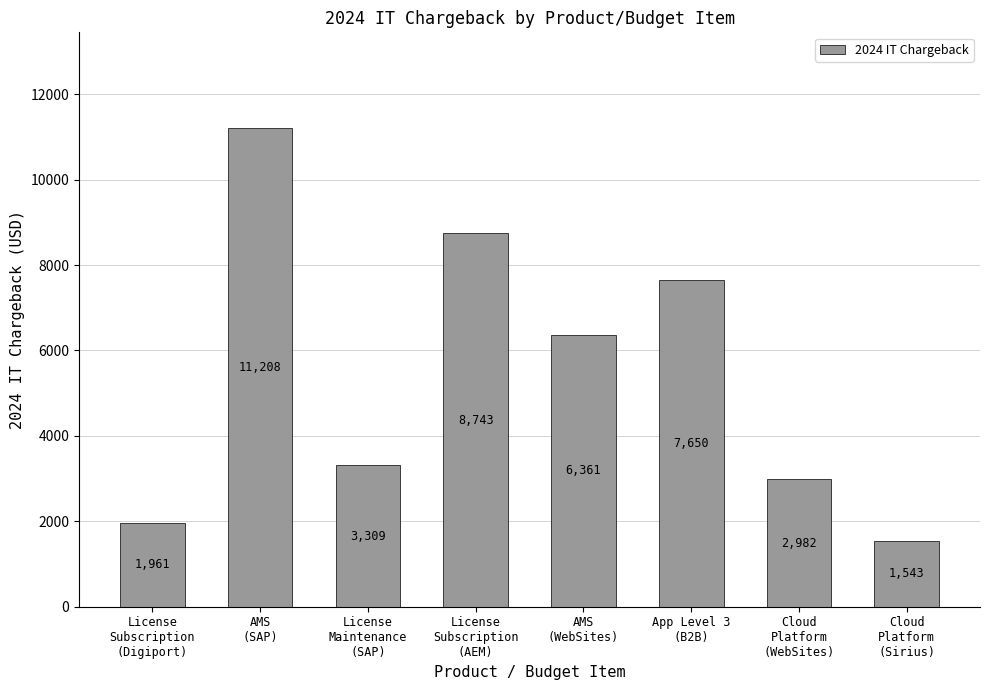

What is the value of the 2nd bar from the left?

11208.0